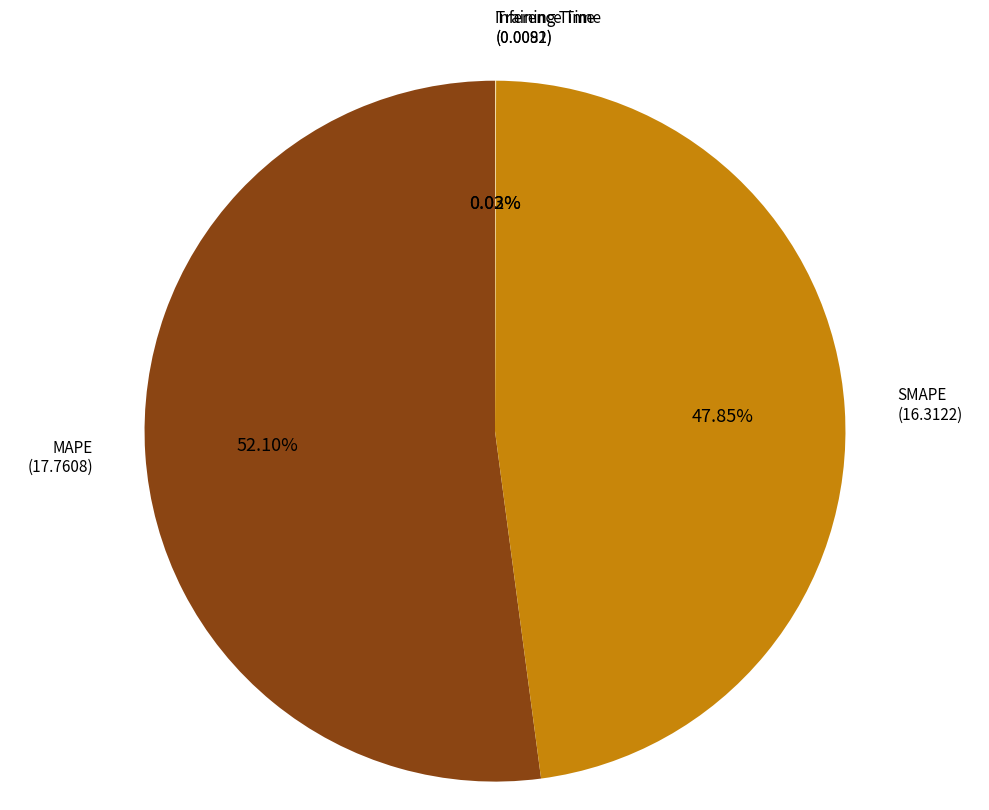

What percentage is NOT represented by MAPE?

47.9%